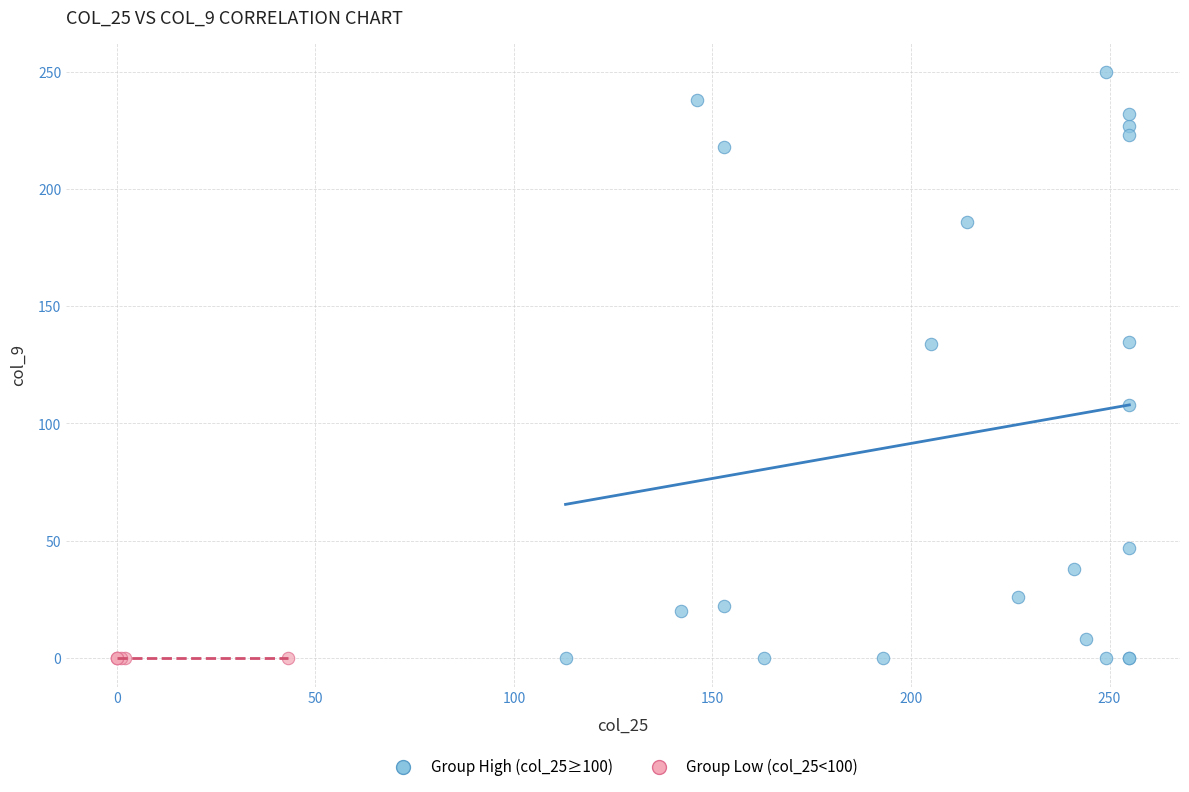

Which series reaches the maximum Y coordinate?

Group High (col_25≥100)